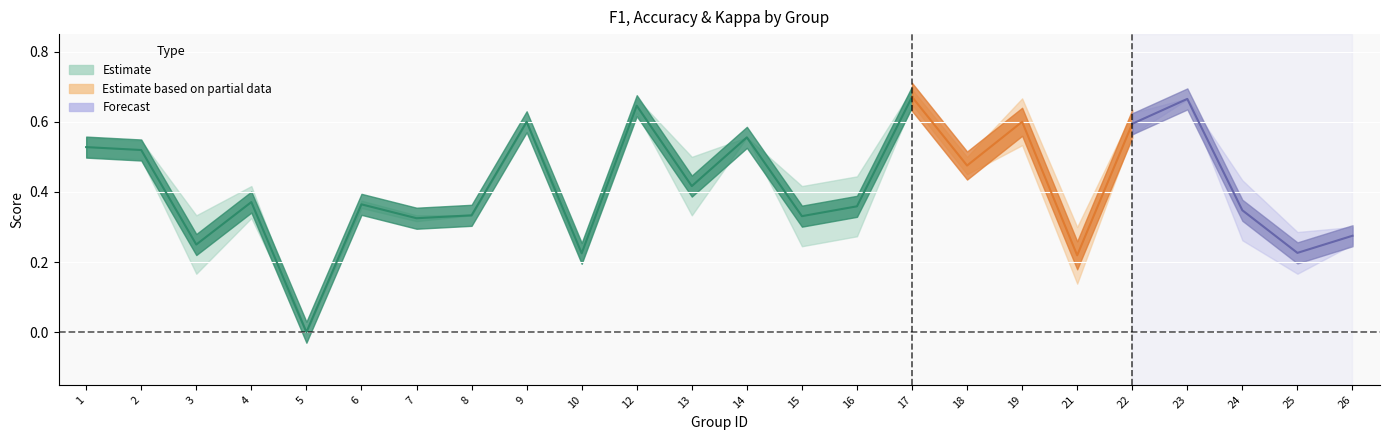

What is the average value of the kappa series?

0.1